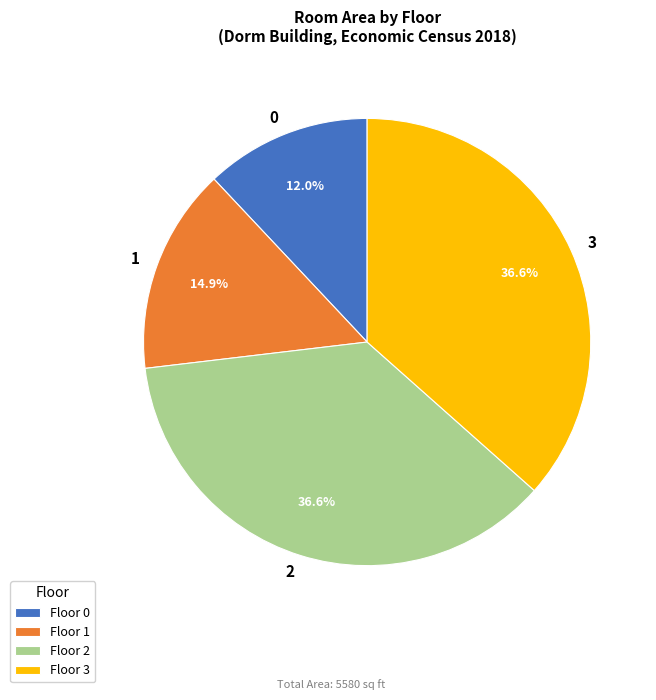

Is there any slice that represents more than half of the pie?

No